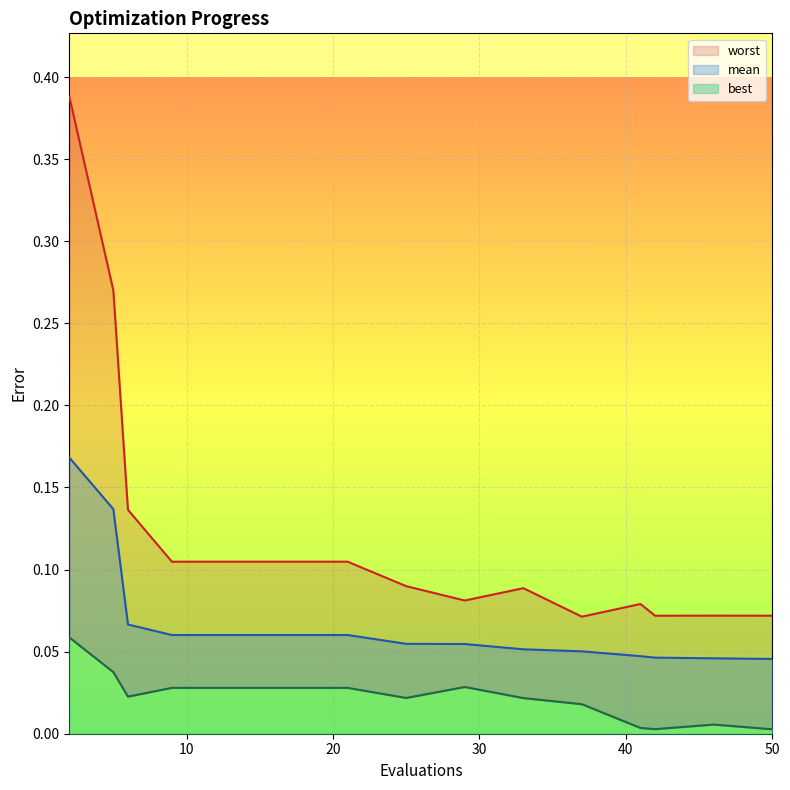

At which category is the sum across all series the highest?

2